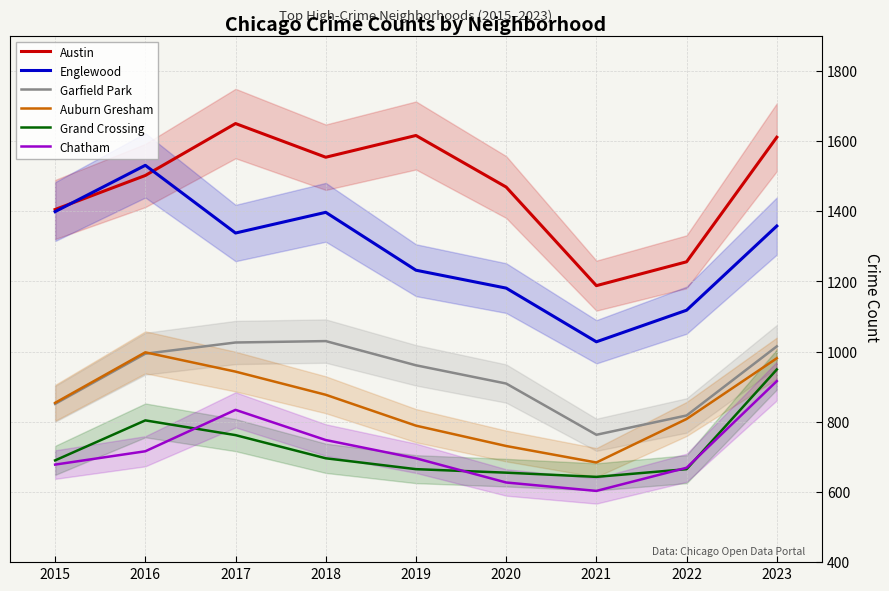

What are all the series names shown in the legend?

Austin, Englewood, Garfield Park, Auburn Gresham, Grand Crossing, Chatham